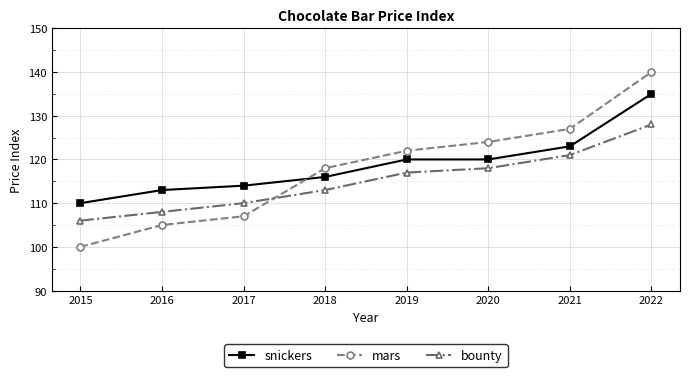

What is the sum of the snickers values at 2021 and 2022?

258